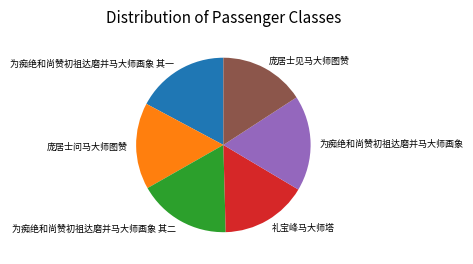

Which has a higher value, 庞居士见马大师图赞 or 为痴绝和尚赞初祖达磨并马大师画象 其二?

为痴绝和尚赞初祖达磨并马大师画象 其二